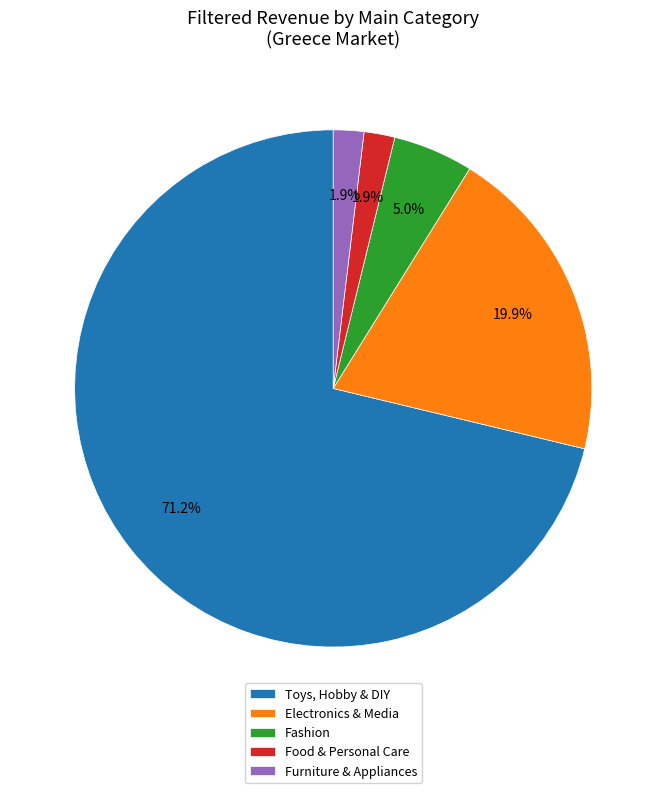

Combined, do Food & Personal Care and Toys, Hobby & DIY account for over 50%?

Yes